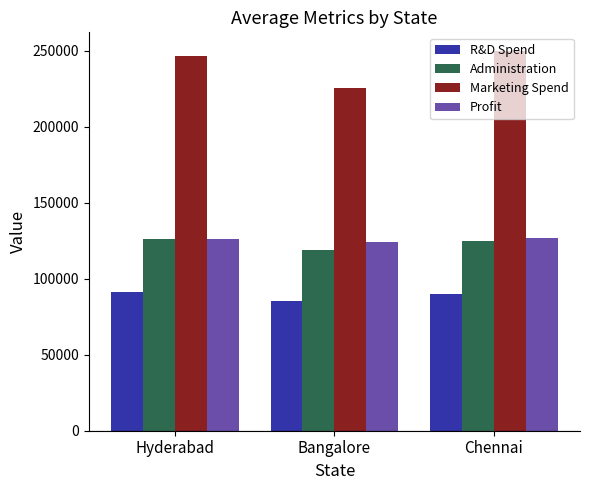

Which series has the largest total across all categories?

Marketing Spend